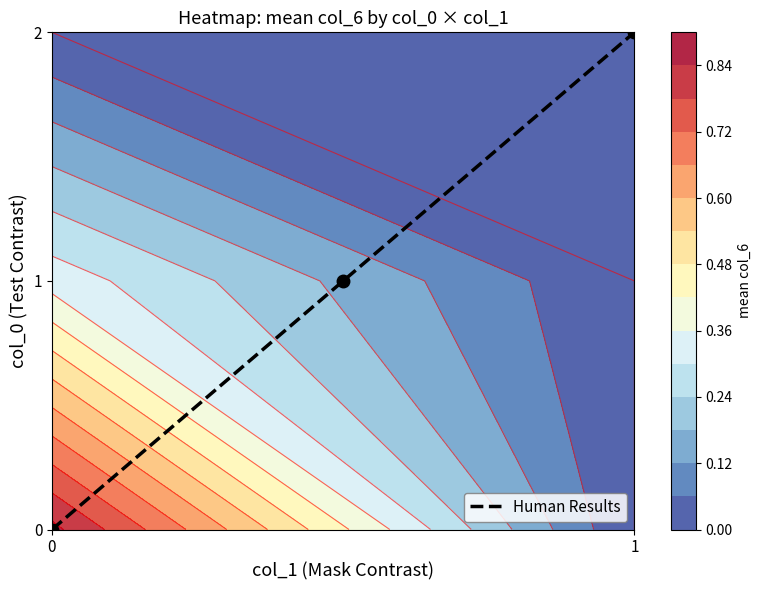

Count the values in the range 0 to 2.

3